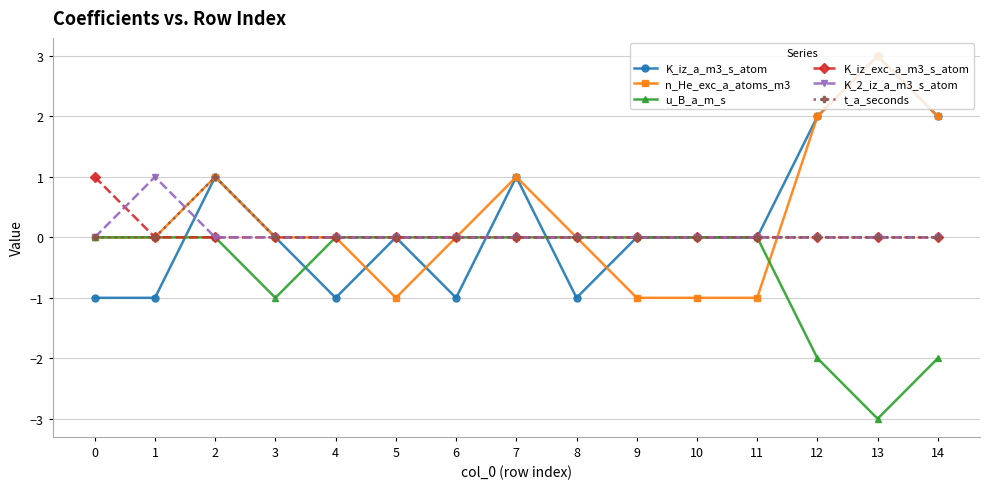

The value of K_2_iz_a_m3_s_atom at 1 is 2. True or false?

False